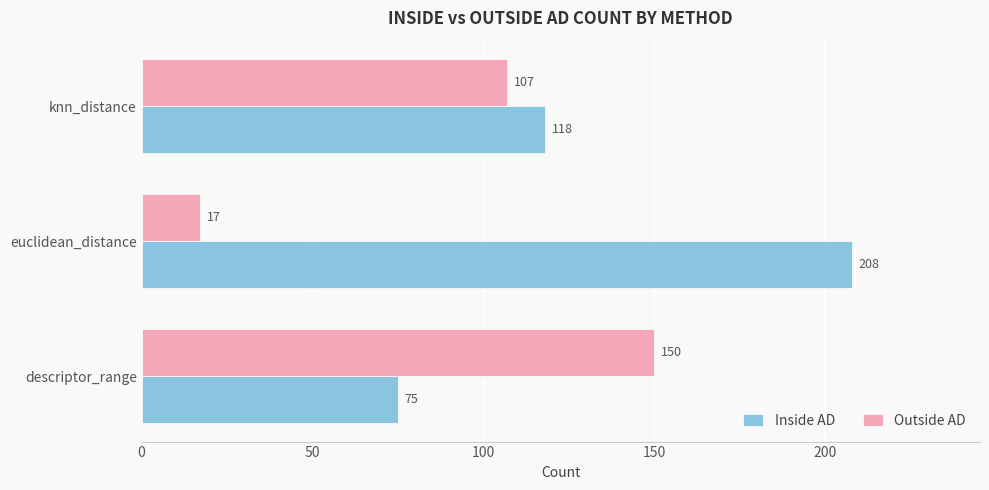

How many Inside AD values are between 75 and 208?

3